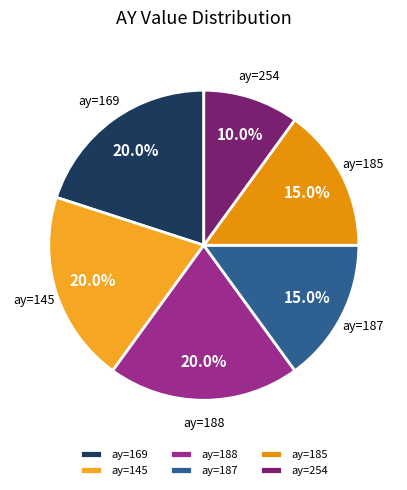

Which slice is the smallest?

ay=254